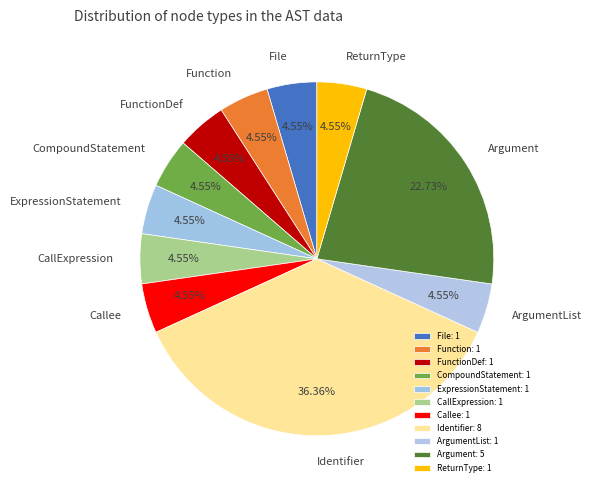

Between Argument and File, which is larger?

Argument